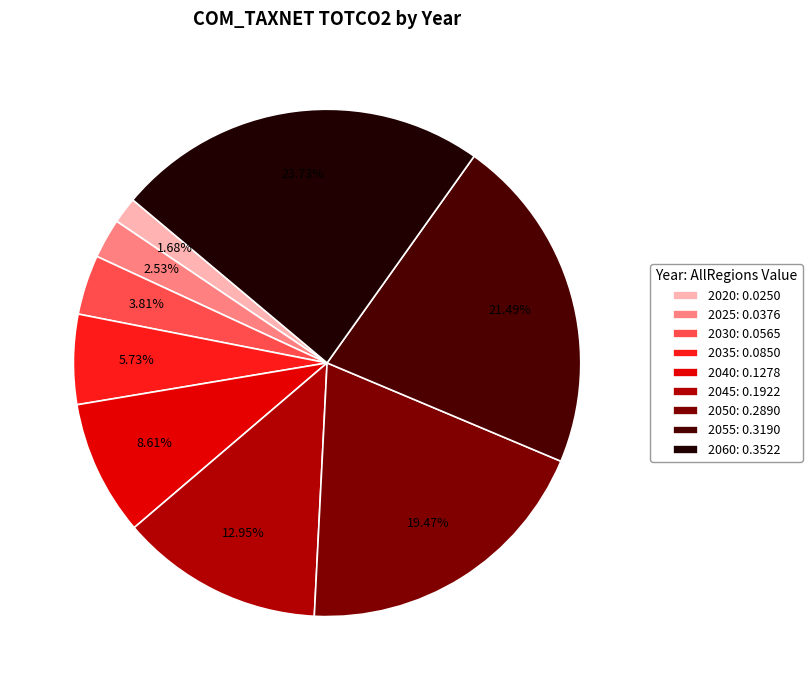

Count the number of slices in the pie.

9